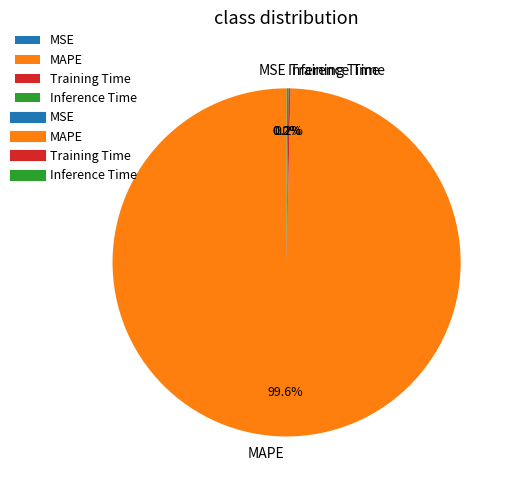

Which category has the biggest portion of the pie?

MAPE